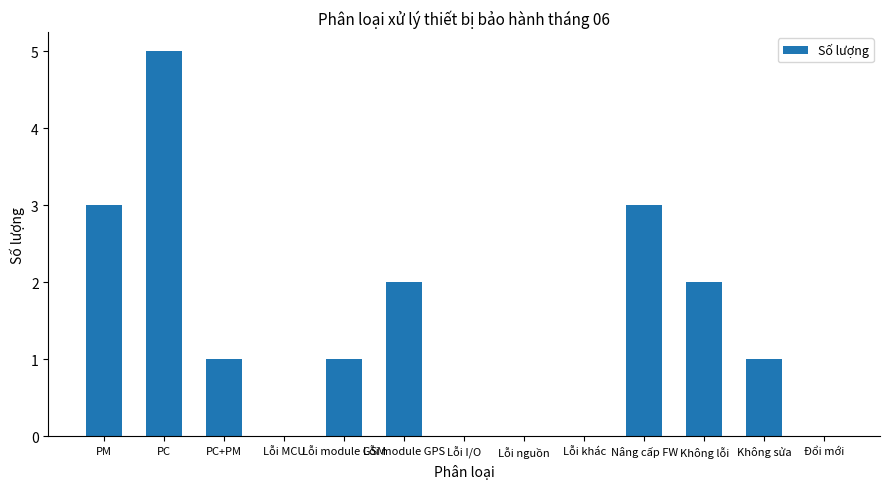

Is it true that the value at Đổi mới is 3?

False